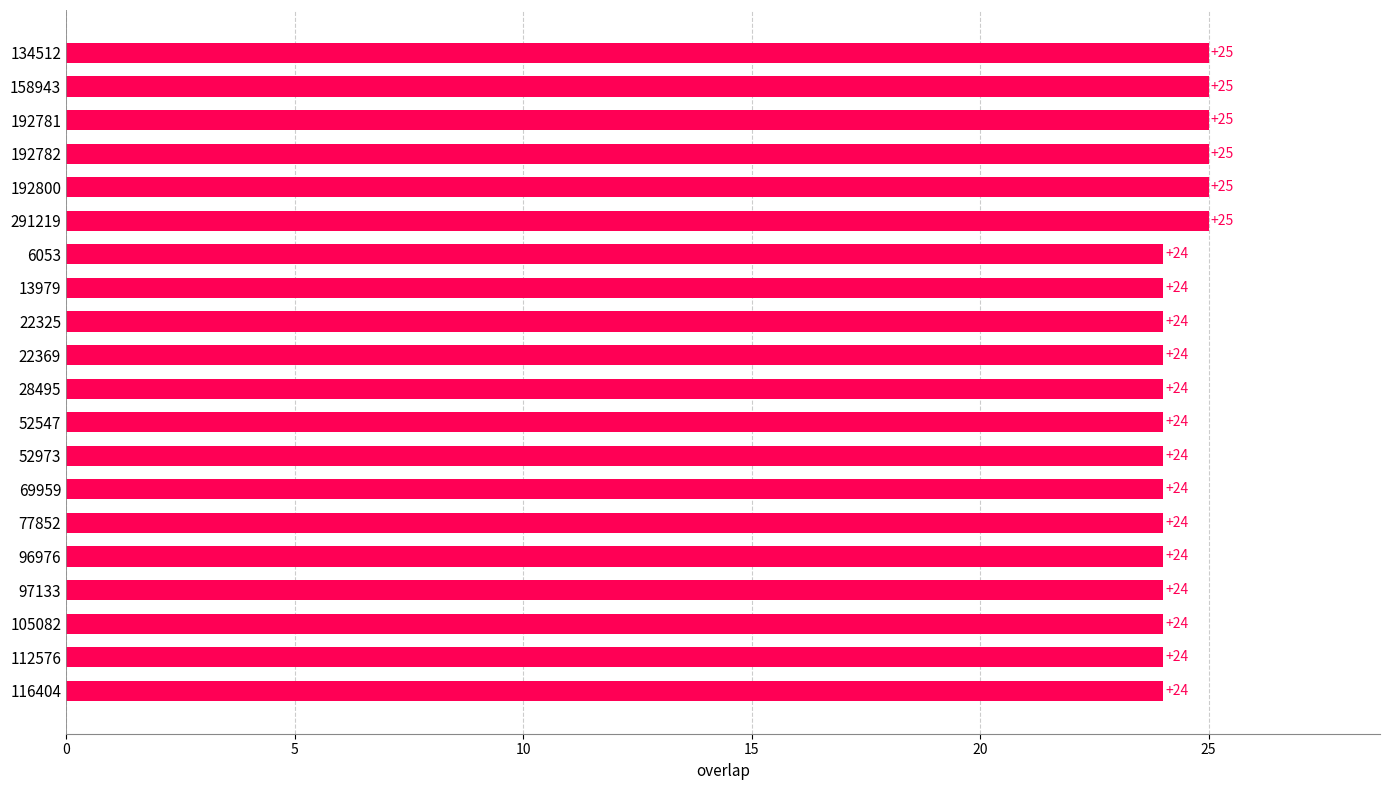

What is the average value?

24